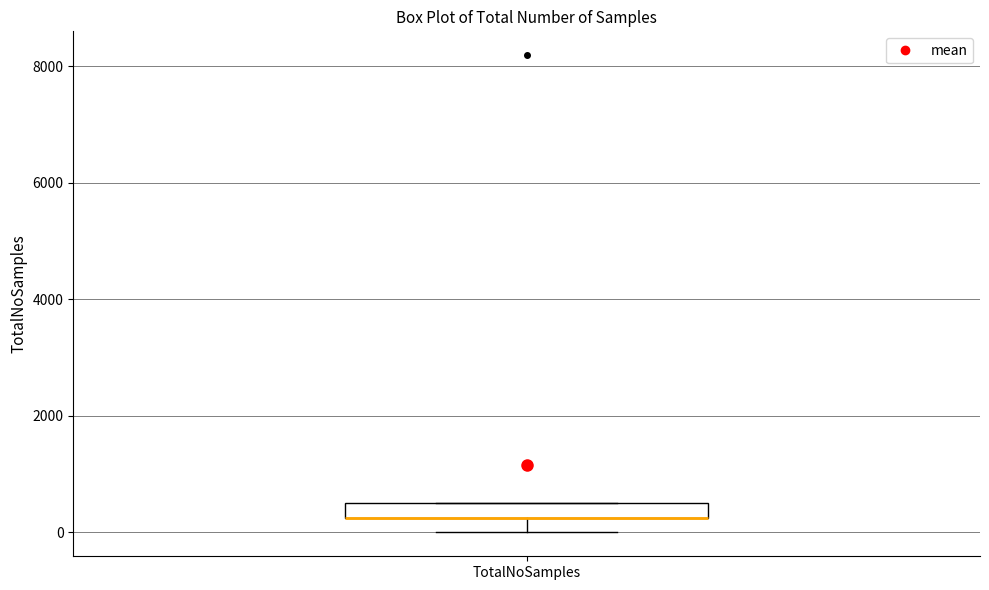

Where does the lower whisker of the box for TotalNoSamples end on the y-axis? The values are not printed on the chart, so give them approximately, as read against the axis.

0